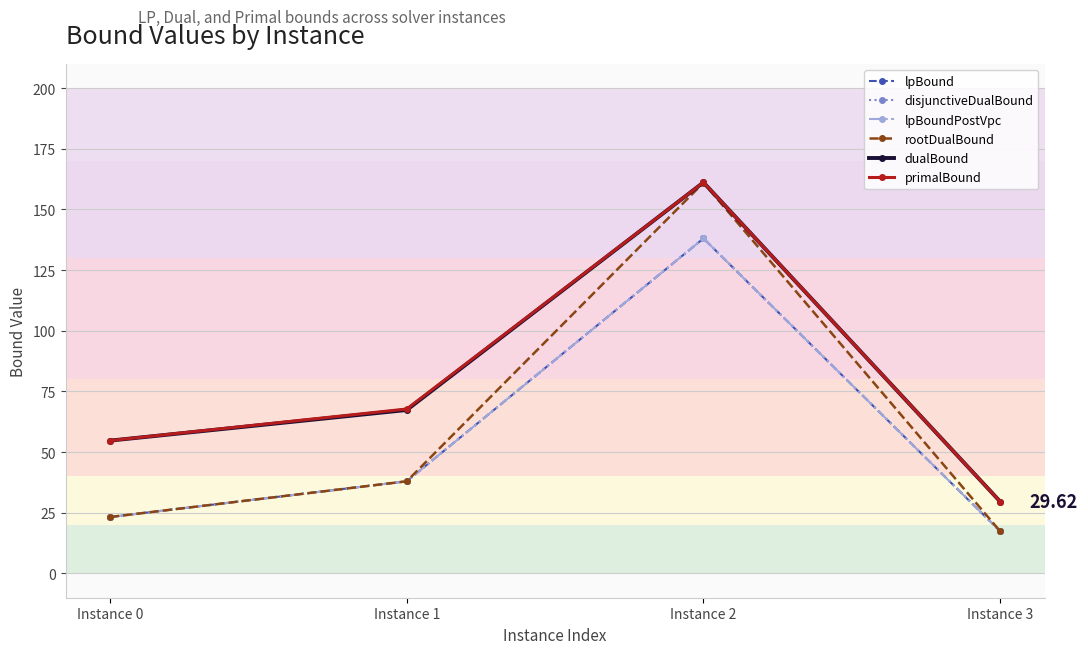

Does the chart have visible grid lines?

Yes